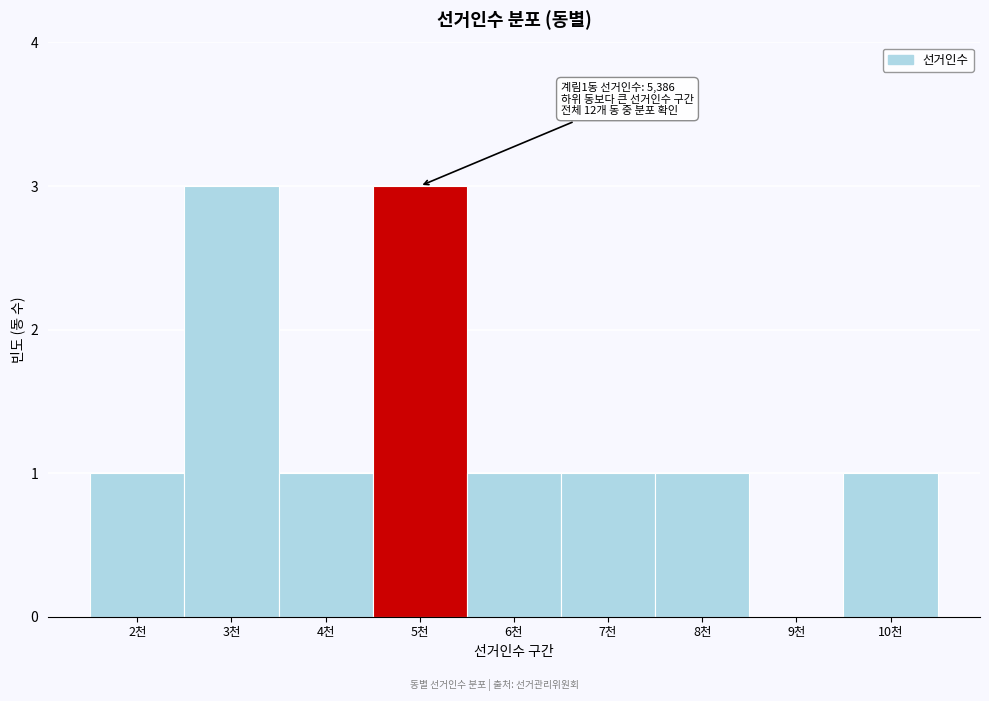

Reading right to left, what are all the values shown in this chart?

10천=1	9천=0	8천=1	7천=1	6천=1	5천=3	4천=1	3천=3	2천=1